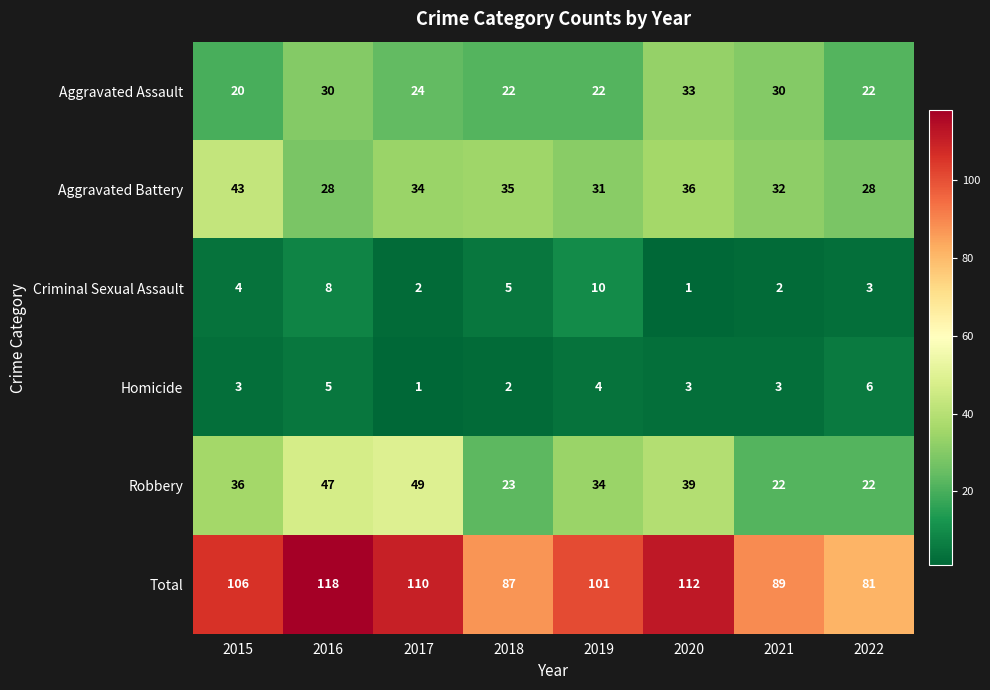

What is the sum of the Aggravated Battery values at 2019 and 2015?

74